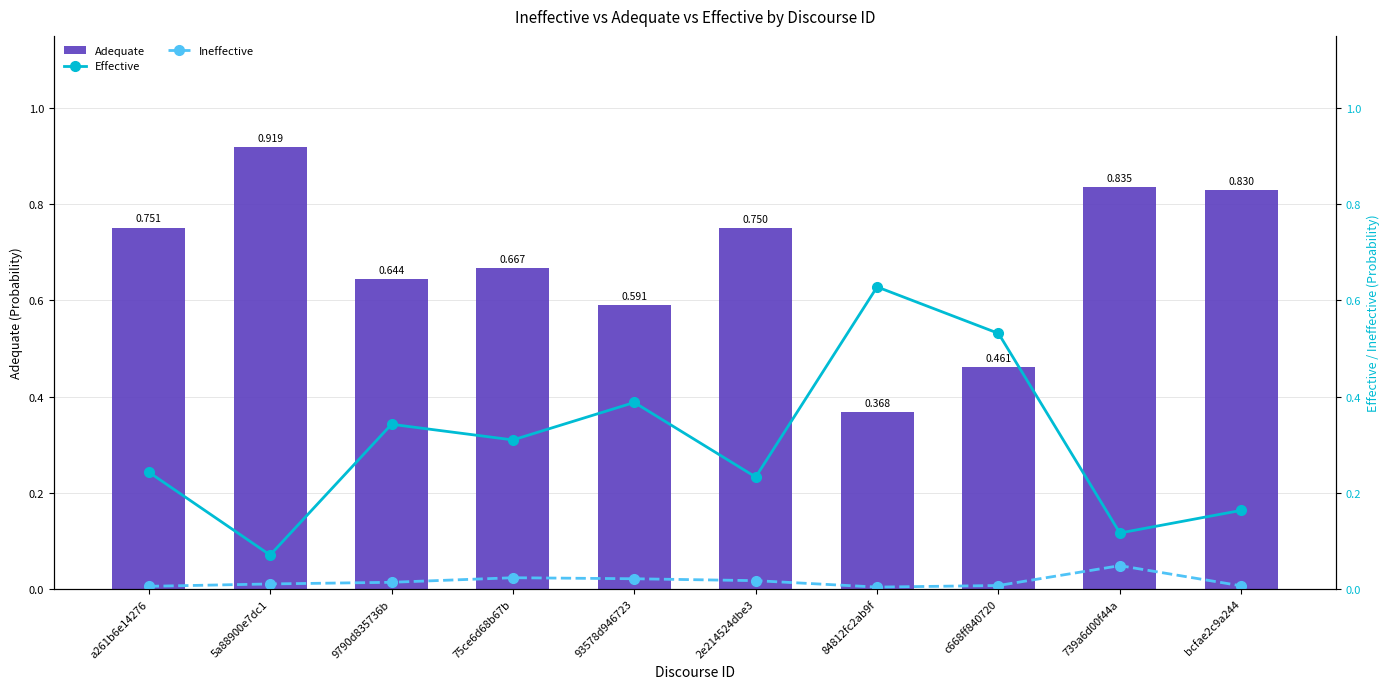

Reading right to left, transcribe all the data shown in this chart.

Adequate: 0.8	0.8	0.5	0.4	0.7	0.6	0.7	0.6	0.9	0.8
Effective: 0.2	0.1	0.5	0.6	0.2	0.4	0.3	0.3	0.1	0.2
Ineffective: 0.0	0.0	0.0	0.0	0.0	0.0	0.0	0.0	0.0	0.0